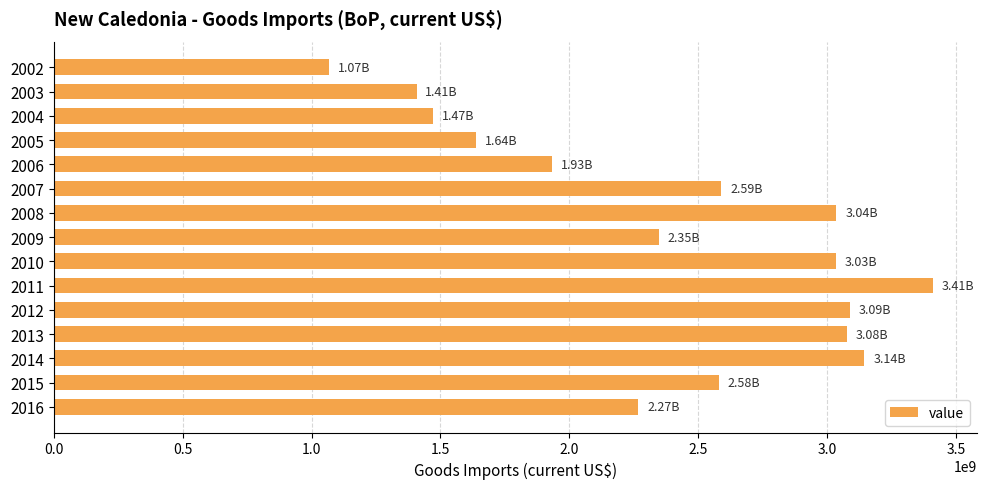

What is the difference between the maximum and second lowest values?

2002856861.2